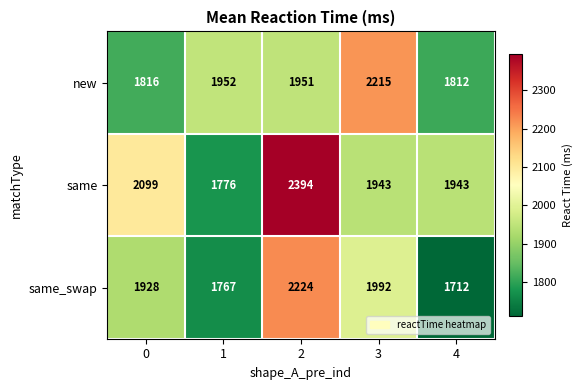

Rank the series by their average value, from lowest to highest.

same_swap, new, same